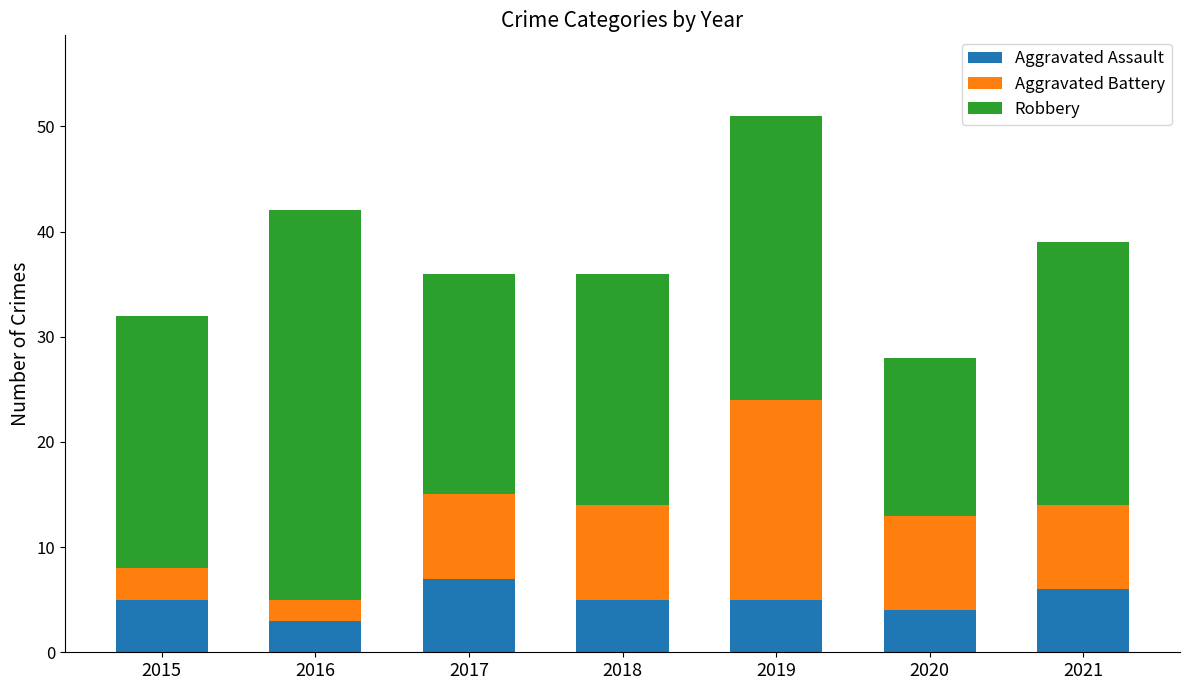

The value of Aggravated Assault at 2015 is 5. True or false?

True